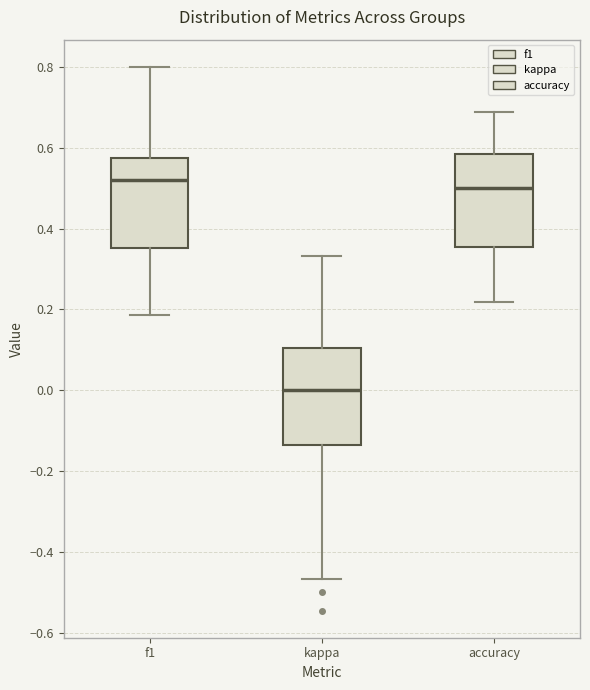

Where is the upper edge of the box for kappa on the y-axis? The values are not printed on the chart, so give them approximately, as read against the axis.

0.10